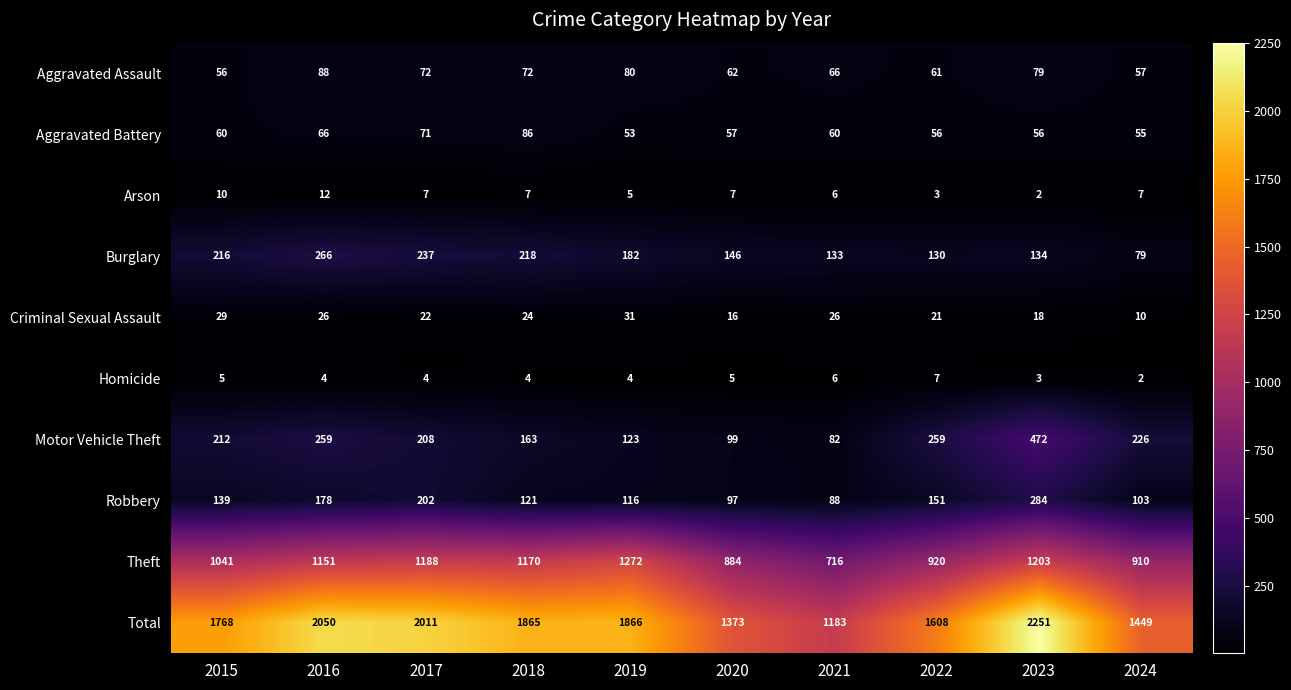

The Arson series shows 10 at 2020. True or false?

False